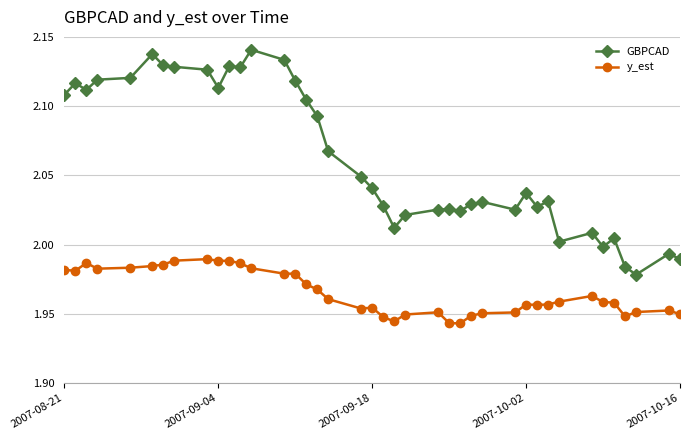

What is the sum of all GBPCAD values?

82.5